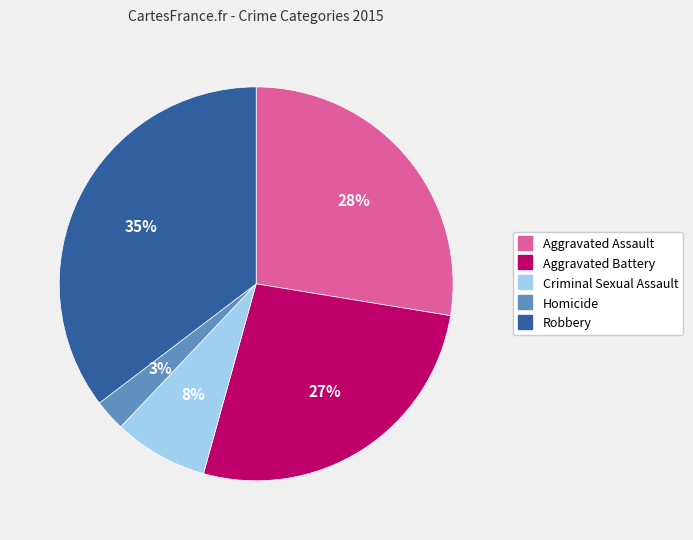

How many segments does this pie chart have?

5